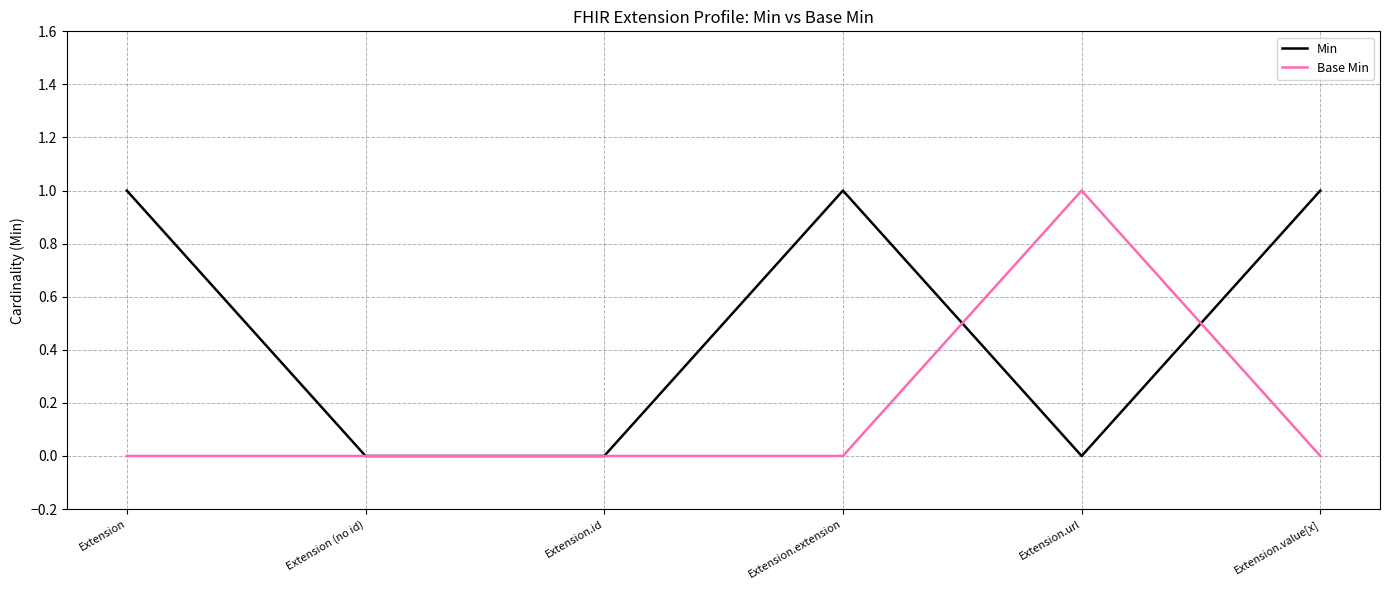

What is the difference between the maximum and minimum values in the Min series?

1